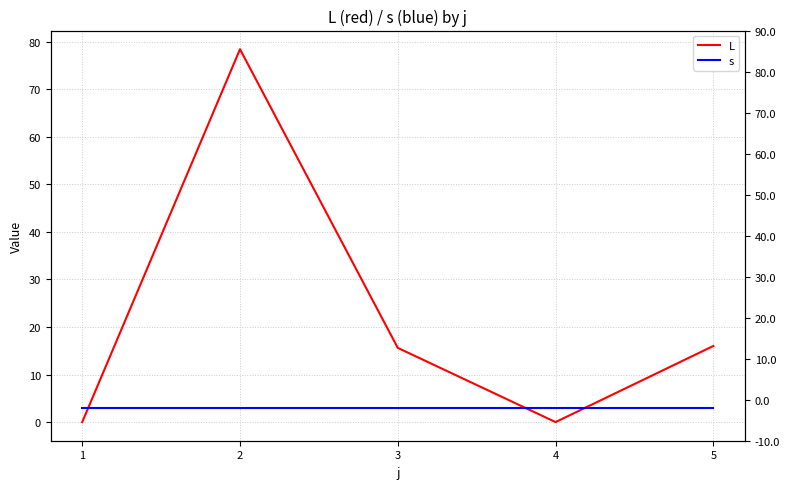

At which category is the sum across all series the highest?

2